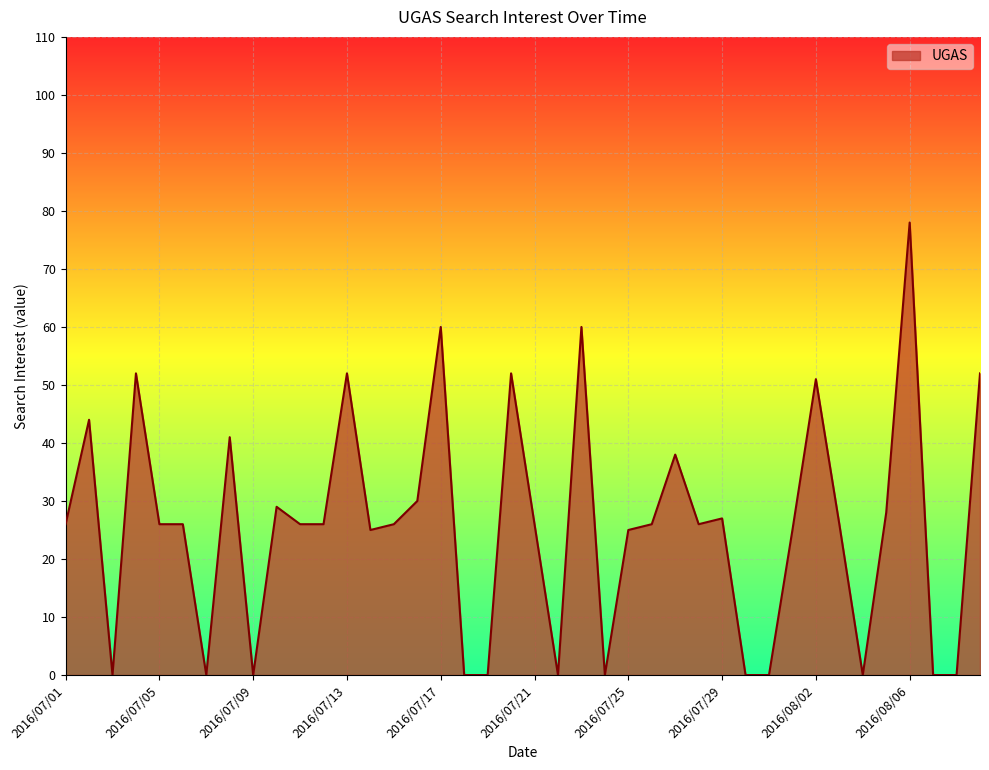

Is this an area chart (filled region under the line)?

Yes